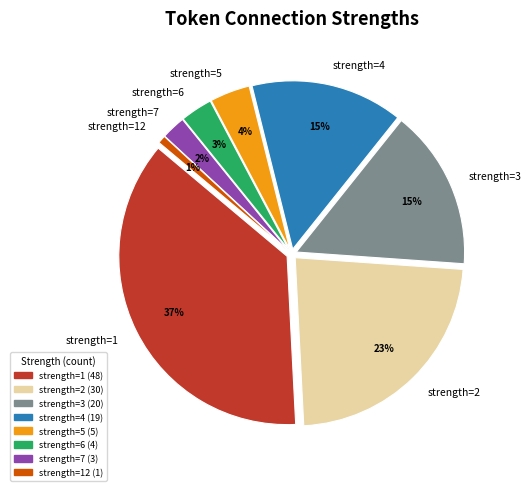

Which category has the smallest portion of the pie?

12